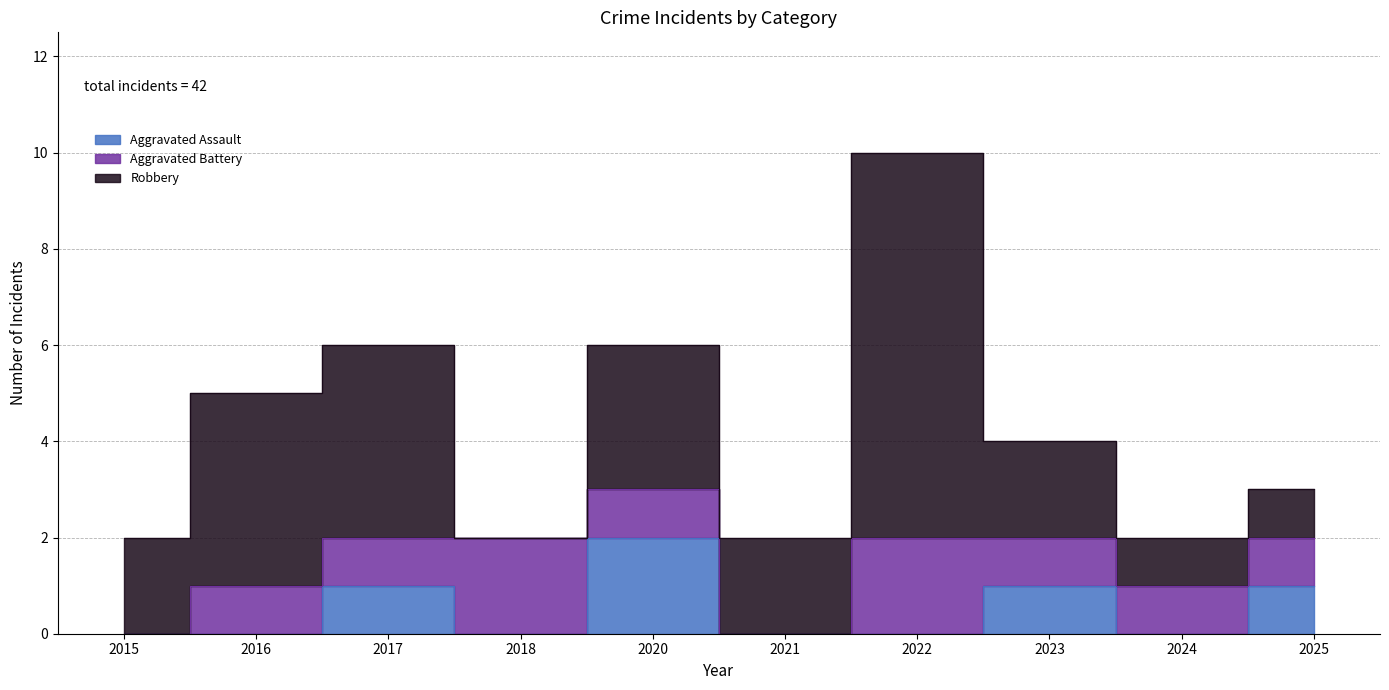

How many data points in Aggravated Assault are above 0?

4